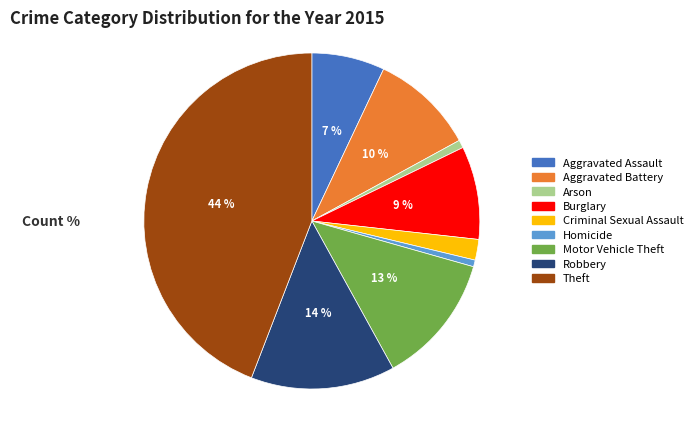

To the nearest percent, what portion does Motor Vehicle Theft represent?

13%